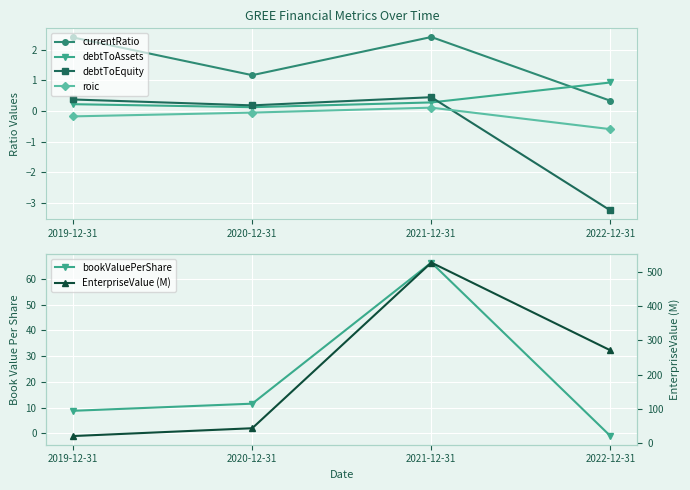

List the series in order of their peak value, lowest first.

roic, debtToEquity, debtToAssets, currentRatio, bookValuePerShare, EnterpriseValue (M)